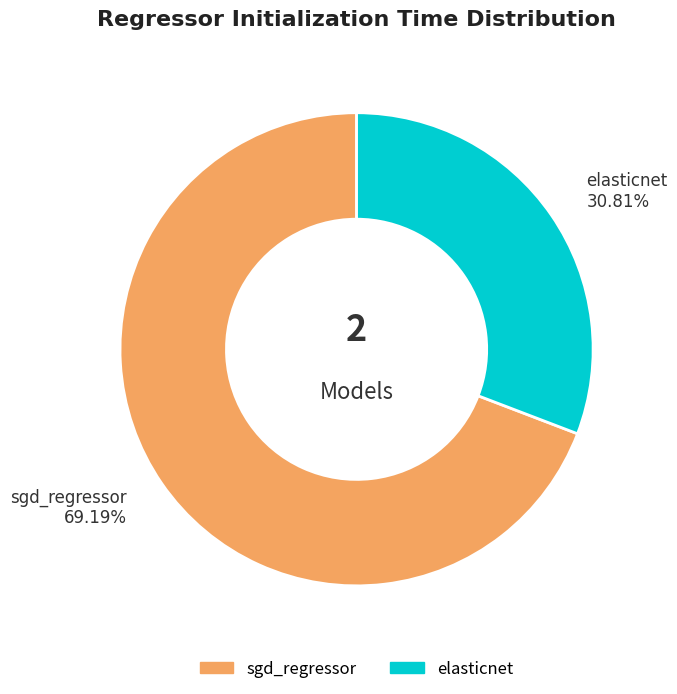

To the nearest percent, what is the average slice percentage?

50%